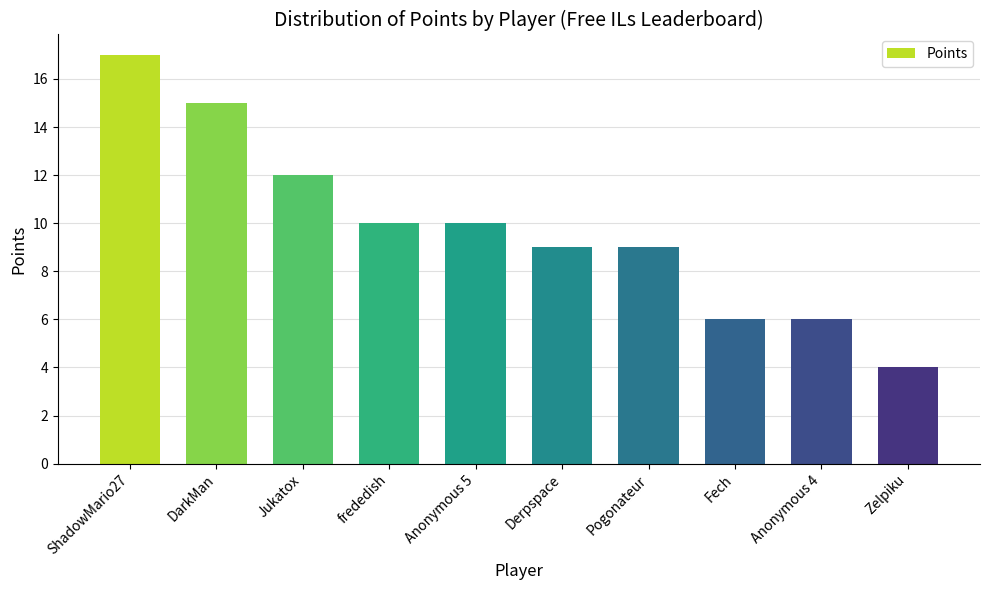

At which category does the chart reach its minimum across all series?

Zelpiku